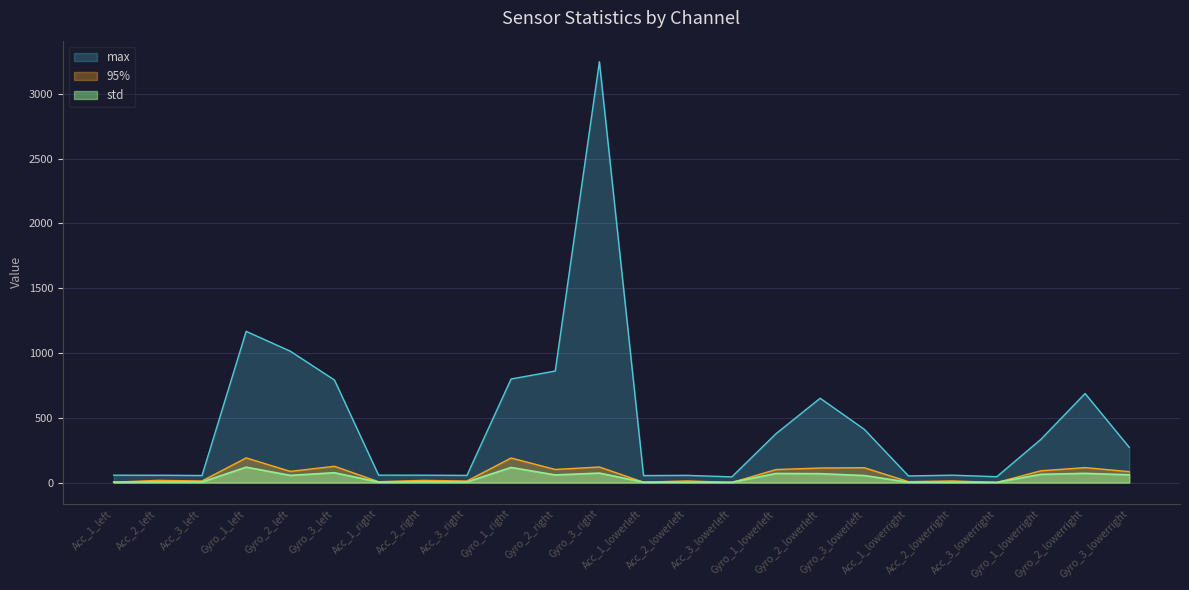

Which category has the highest value across all series?

Gyro_3_right